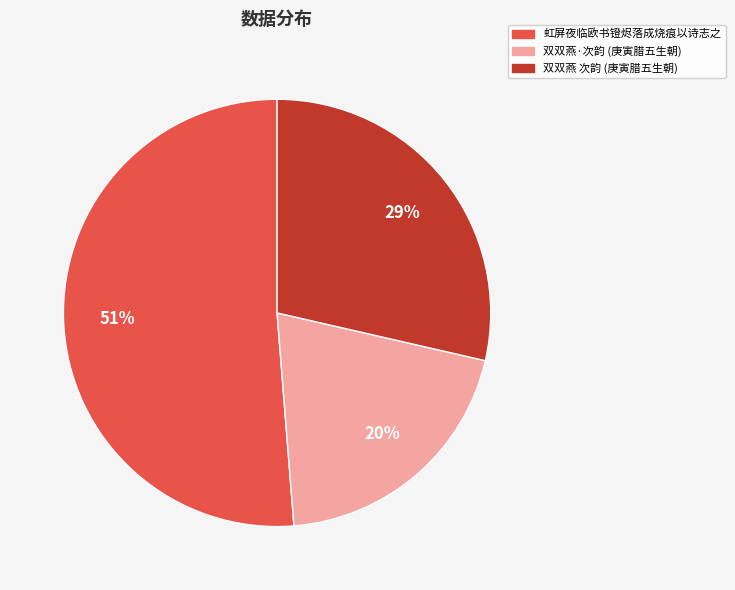

To the nearest percent, what is the difference between the largest and smallest slice percentages?

31%